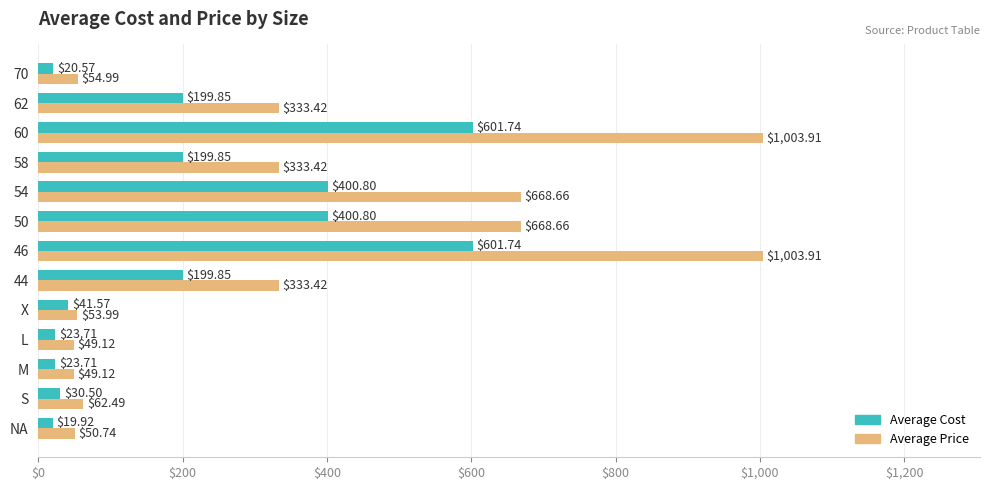

Is the value of Average Price at 46 greater than the value of Average Cost at S?

Yes